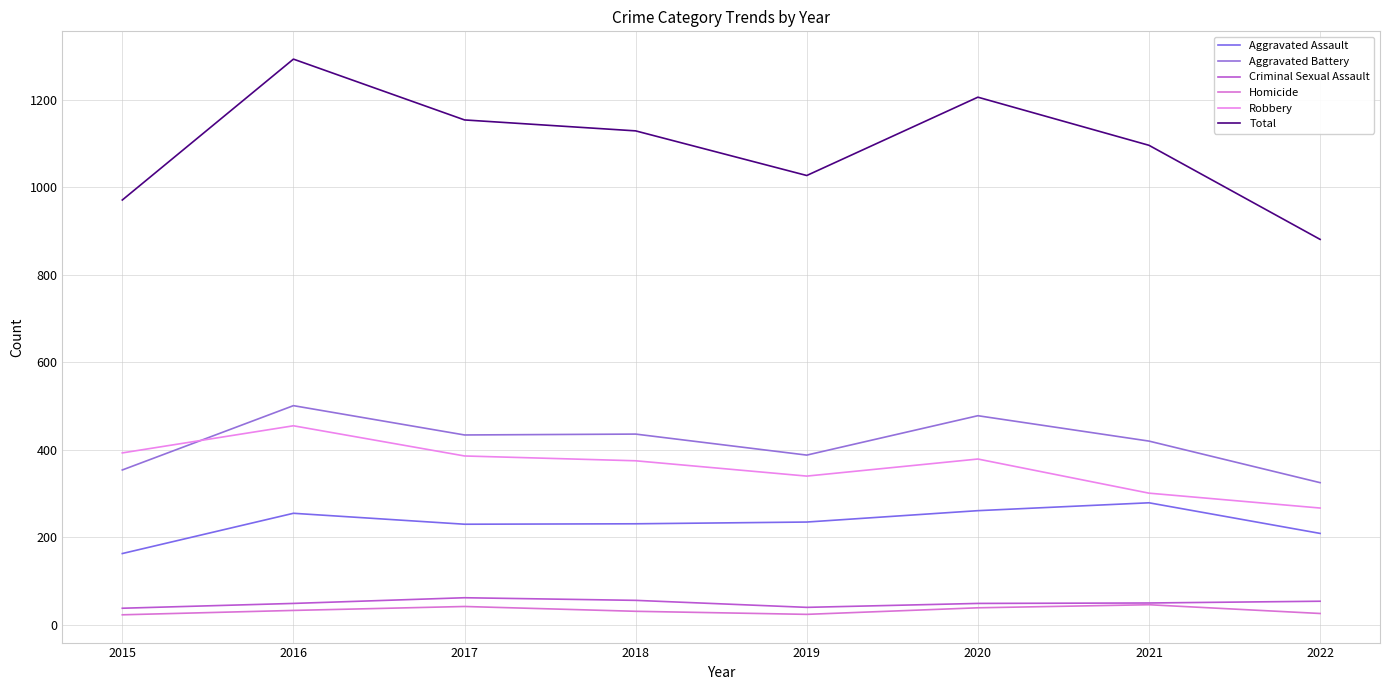

What is the difference between the maximum and second lowest values in the Criminal Sexual Assault series?

22